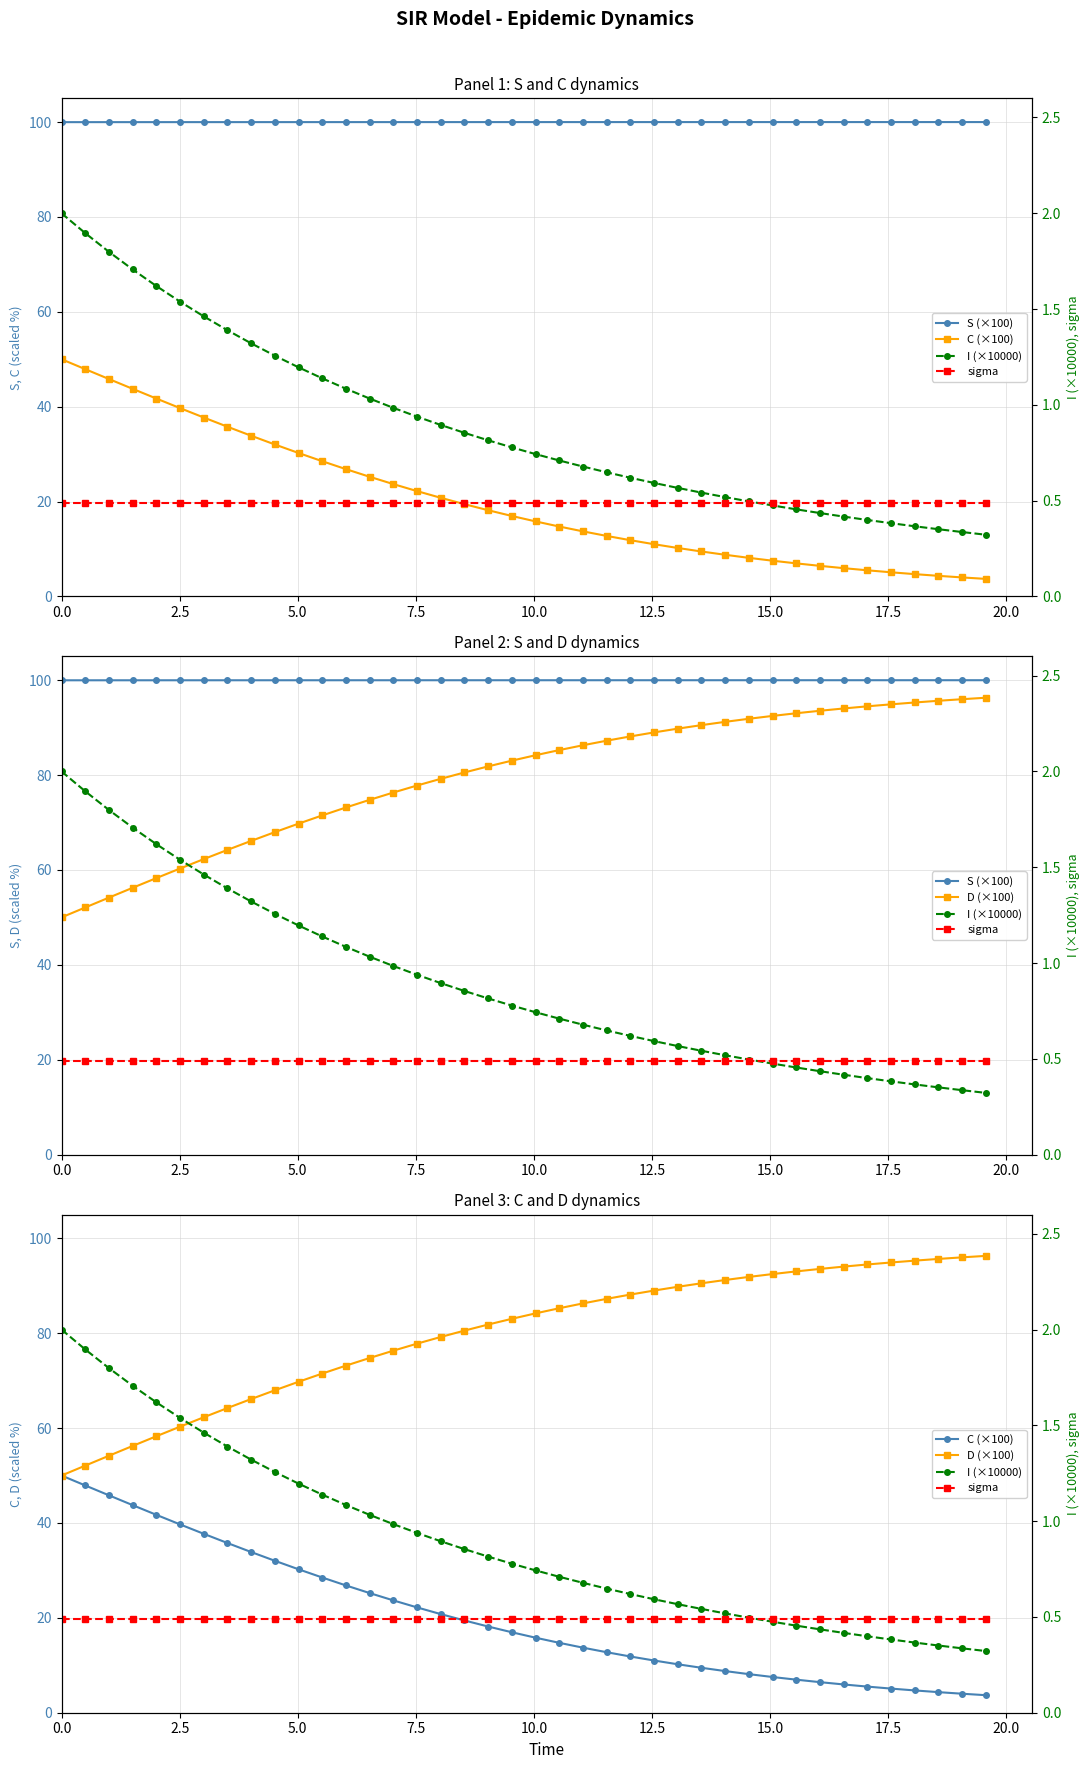

True or false: sigma and C (×100) intersect in this chart.

False